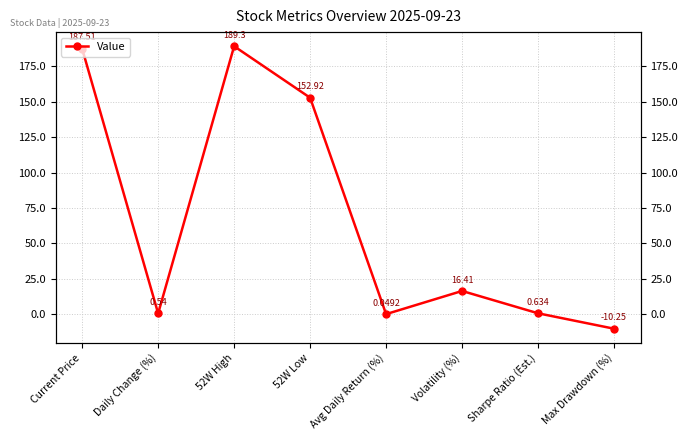

List the labels in order of value, largest first.

52W High, Current Price, 52W Low, Volatility (%), Sharpe Ratio (Est.), Daily Change (%), Avg Daily Return (%), Max Drawdown (%)